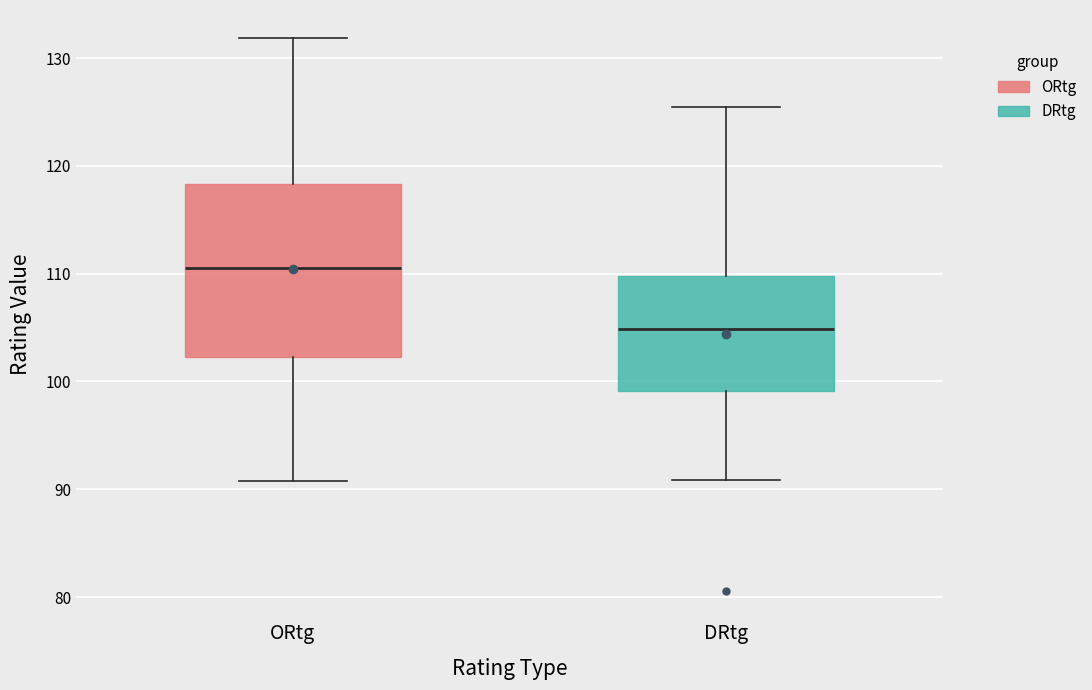

Which box has the highest median line?

ORtg